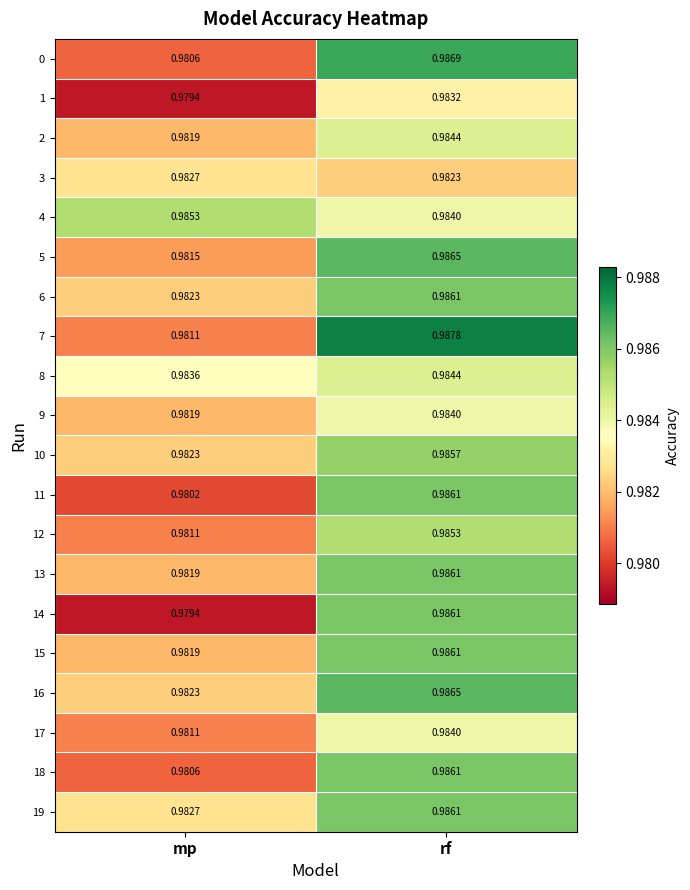

List the labels in order of 4 value, smallest first.

rf, mp